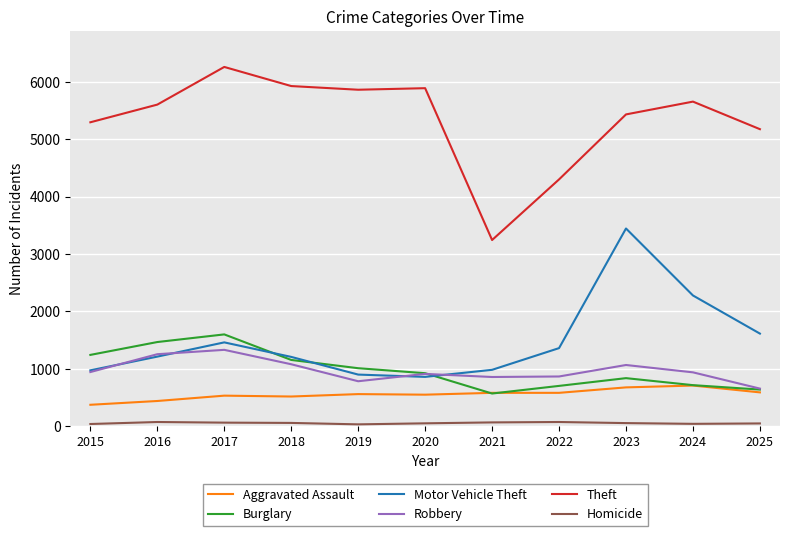

Which category has the highest value across all series?

2017